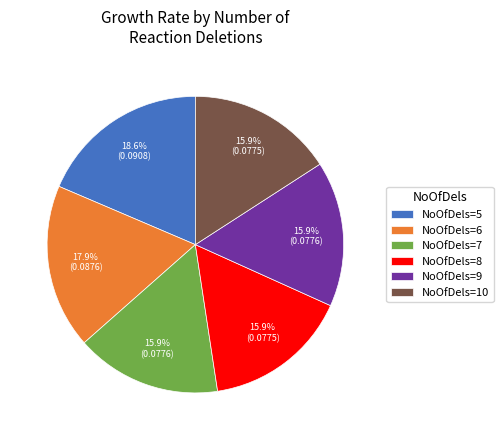

Does any single category account for the majority?

No